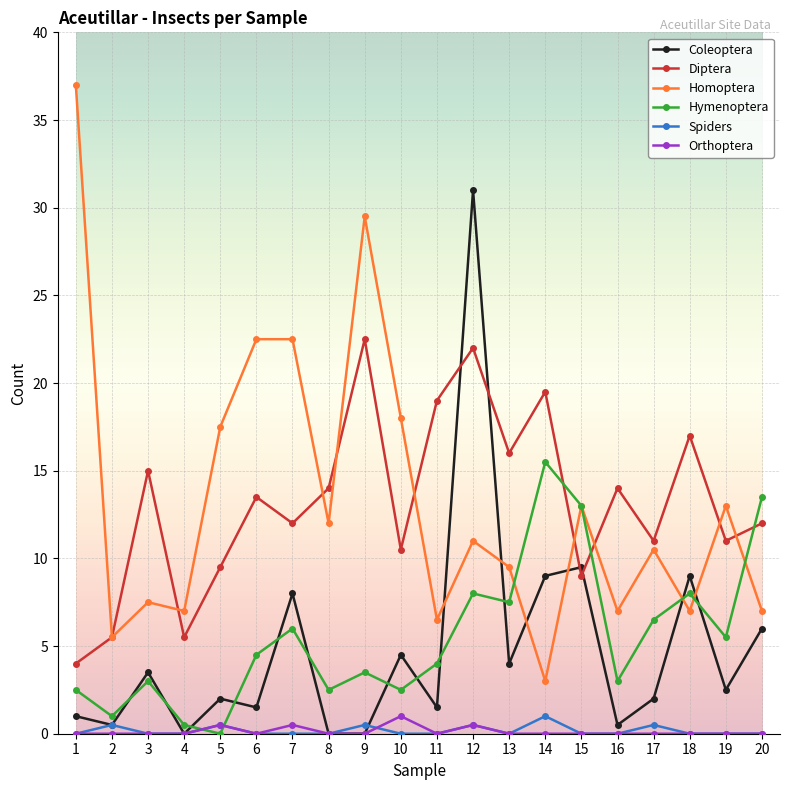

True or false: Coleoptera has more than 0 points higher than both neighbors.

True